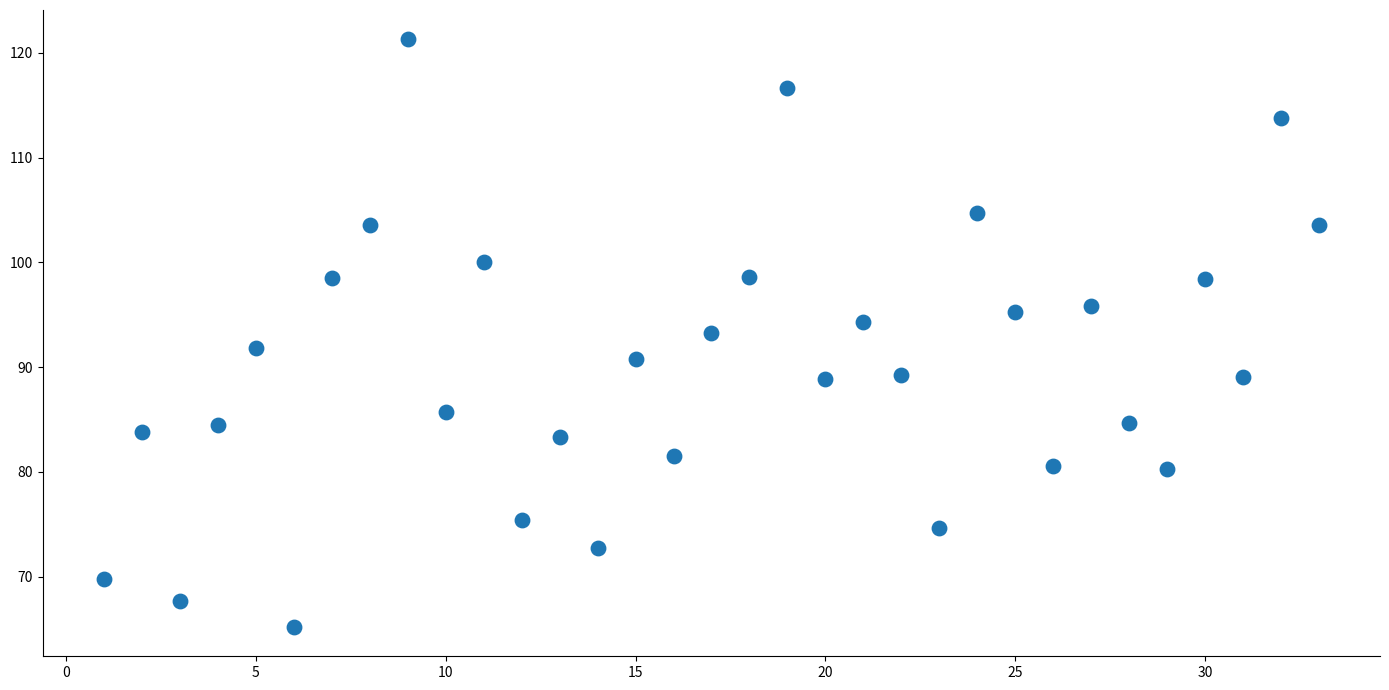

What is the range of Y values (max minus min)?

56.1